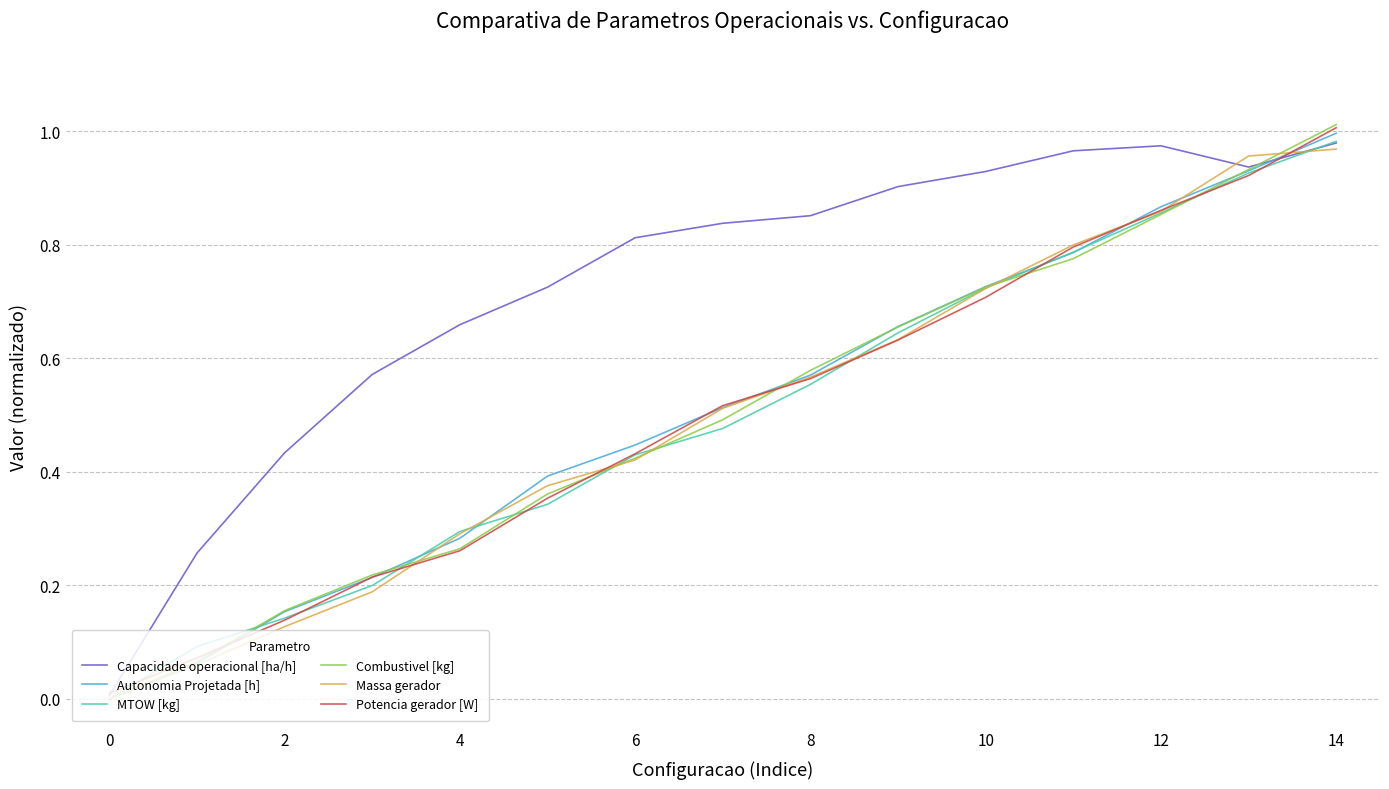

In Capacidade operacional [ha/h], how many points are lower than both neighbors (excluding endpoints)?

1